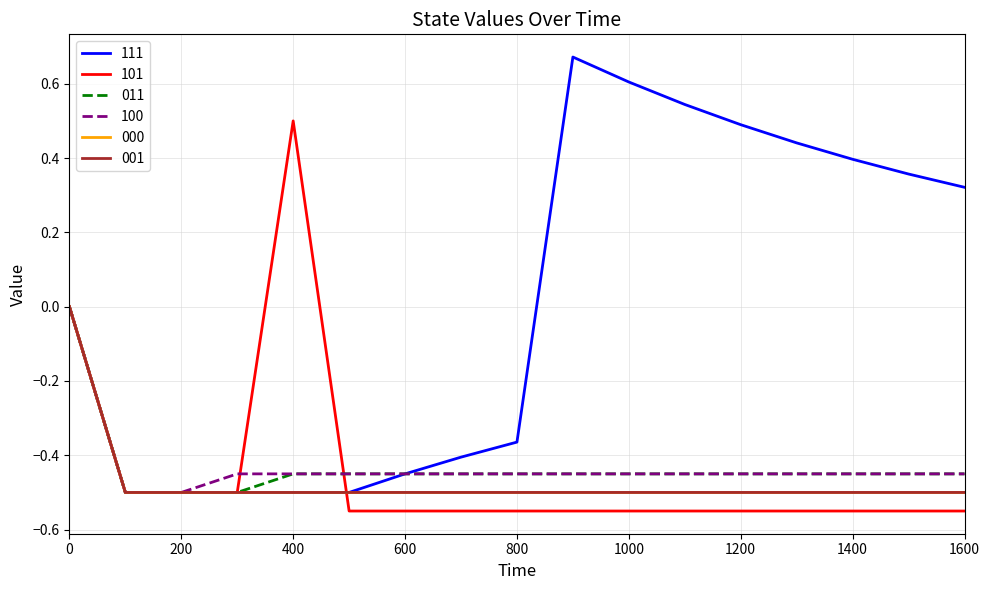

Reading left to right, what are all the values shown in this chart?

111: 0=0.0	100=-0.5	200=-0.5	300=-0.5	400=-0.5	500=-0.5	600=-0.5	700=-0.4	800=-0.4	900=0.7	1000=0.6	1100=0.5	1200=0.5	1300=0.4	1400=0.4	1500=0.4	1600=0.3
101: 0=0.0	100=-0.5	200=-0.5	300=-0.5	400=0.5	500=-0.6	600=-0.6	700=-0.6	800=-0.6	900=-0.6	1000=-0.6	1100=-0.6	1200=-0.6	1300=-0.6	1400=-0.6	1500=-0.6	1600=-0.6
011: 0=0.0	100=-0.5	200=-0.5	300=-0.5	400=-0.5	500=-0.5	600=-0.5	700=-0.5	800=-0.5	900=-0.5	1000=-0.5	1100=-0.5	1200=-0.5	1300=-0.5	1400=-0.5	1500=-0.5	1600=-0.5
100: 0=0.0	100=-0.5	200=-0.5	300=-0.5	400=-0.5	500=-0.5	600=-0.5	700=-0.5	800=-0.5	900=-0.5	1000=-0.5	1100=-0.5	1200=-0.5	1300=-0.5	1400=-0.5	1500=-0.5	1600=-0.5
000: 0=0.0	100=-0.5	200=-0.5	300=-0.5	400=-0.5	500=-0.5	600=-0.5	700=-0.5	800=-0.5	900=-0.5	1000=-0.5	1100=-0.5	1200=-0.5	1300=-0.5	1400=-0.5	1500=-0.5	1600=-0.5
001: 0=0.0	100=-0.5	200=-0.5	300=-0.5	400=-0.5	500=-0.5	600=-0.5	700=-0.5	800=-0.5	900=-0.5	1000=-0.5	1100=-0.5	1200=-0.5	1300=-0.5	1400=-0.5	1500=-0.5	1600=-0.5